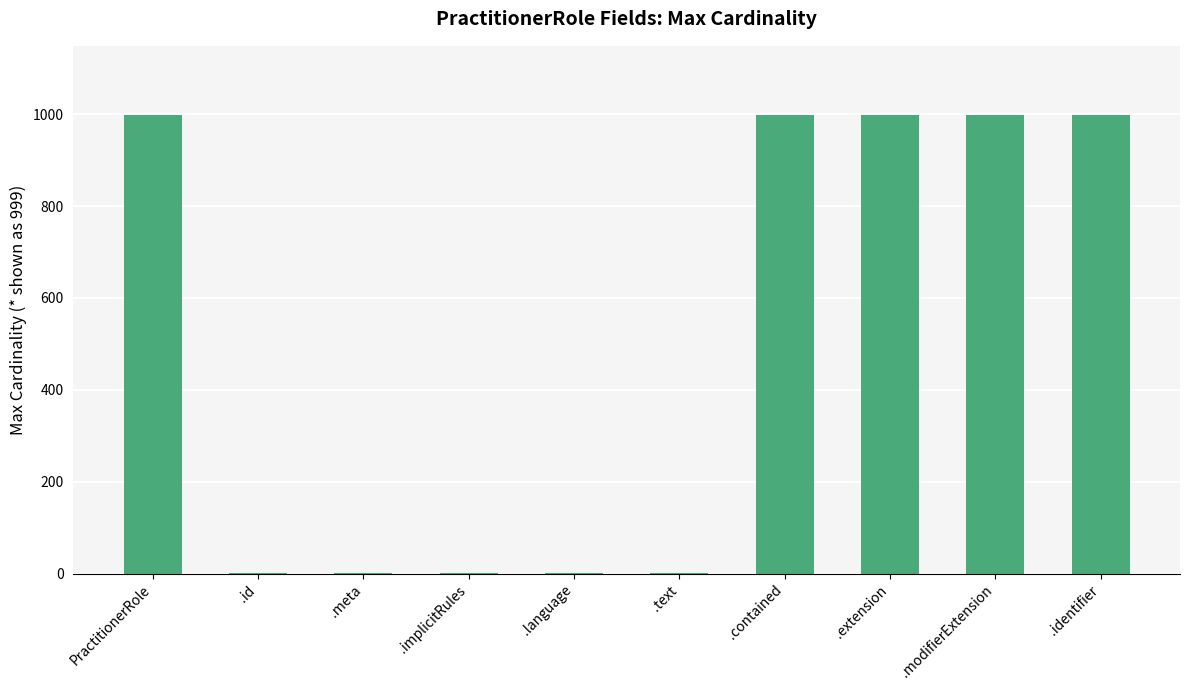

Count the values in the range 1 to 999.

10